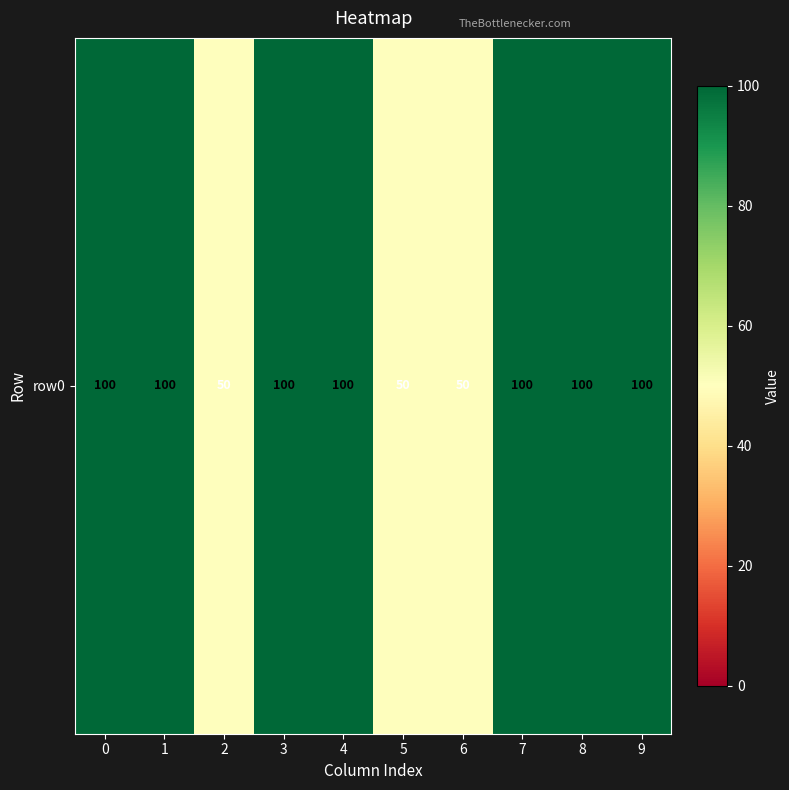

Which label corresponds to the smallest value in the chart?

2